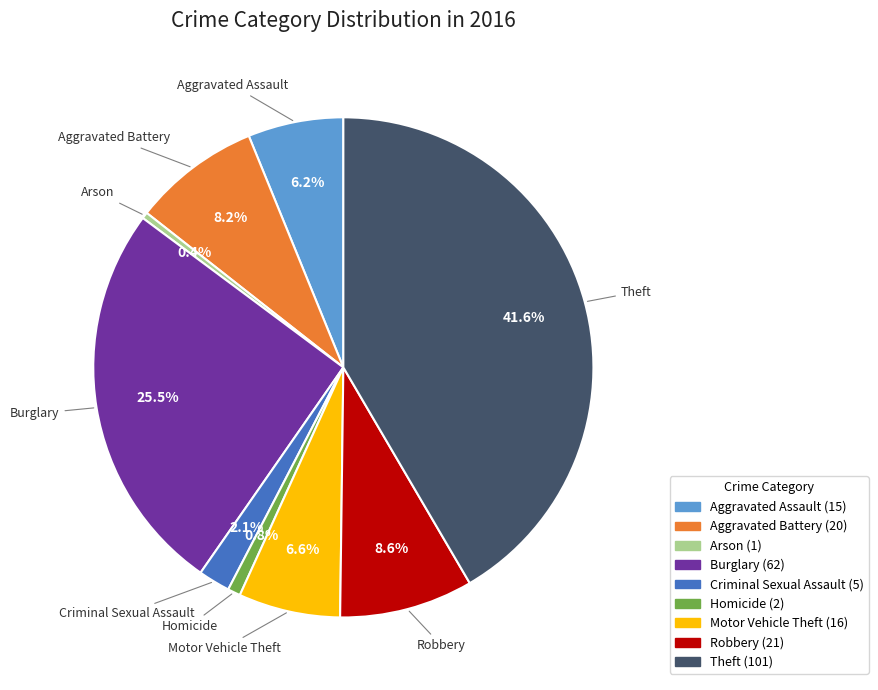

Which category has the biggest portion of the pie?

Theft